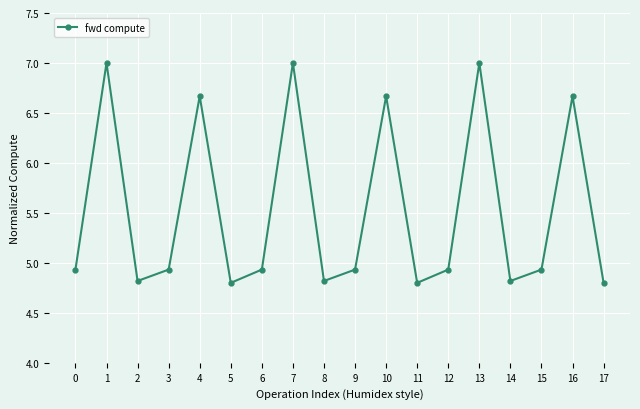

How many points are higher than both their immediate neighbors (excluding endpoints)?

6